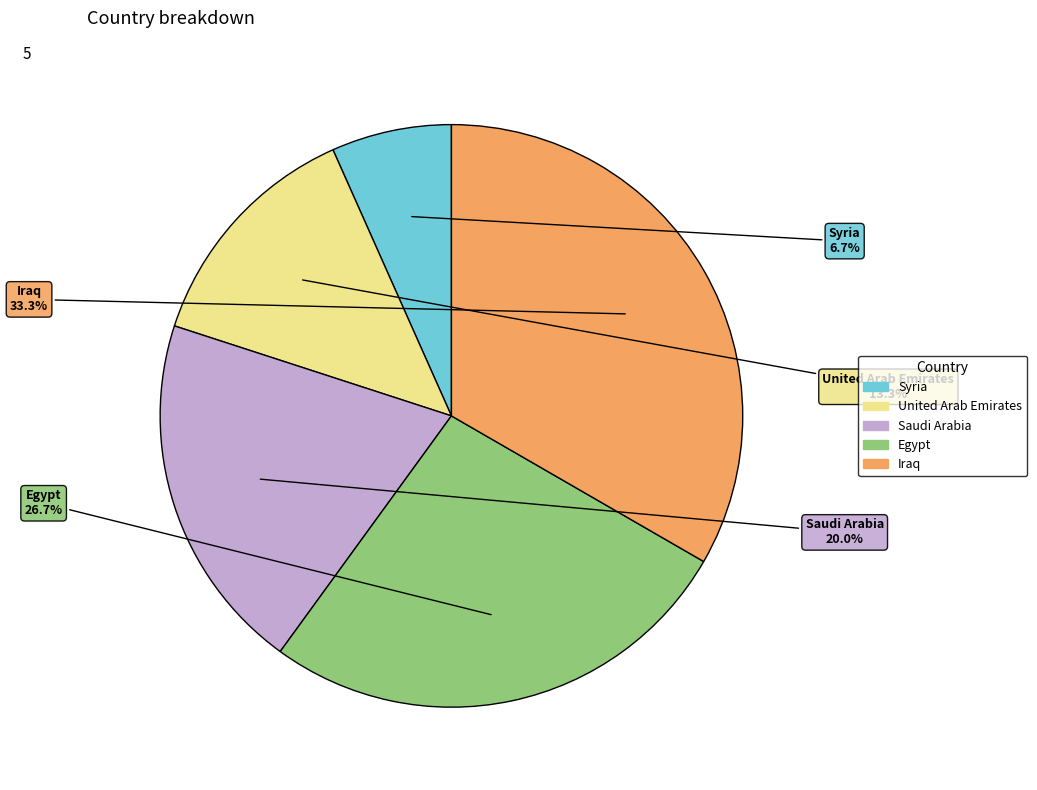

Which category has the biggest portion of the pie?

Iraq